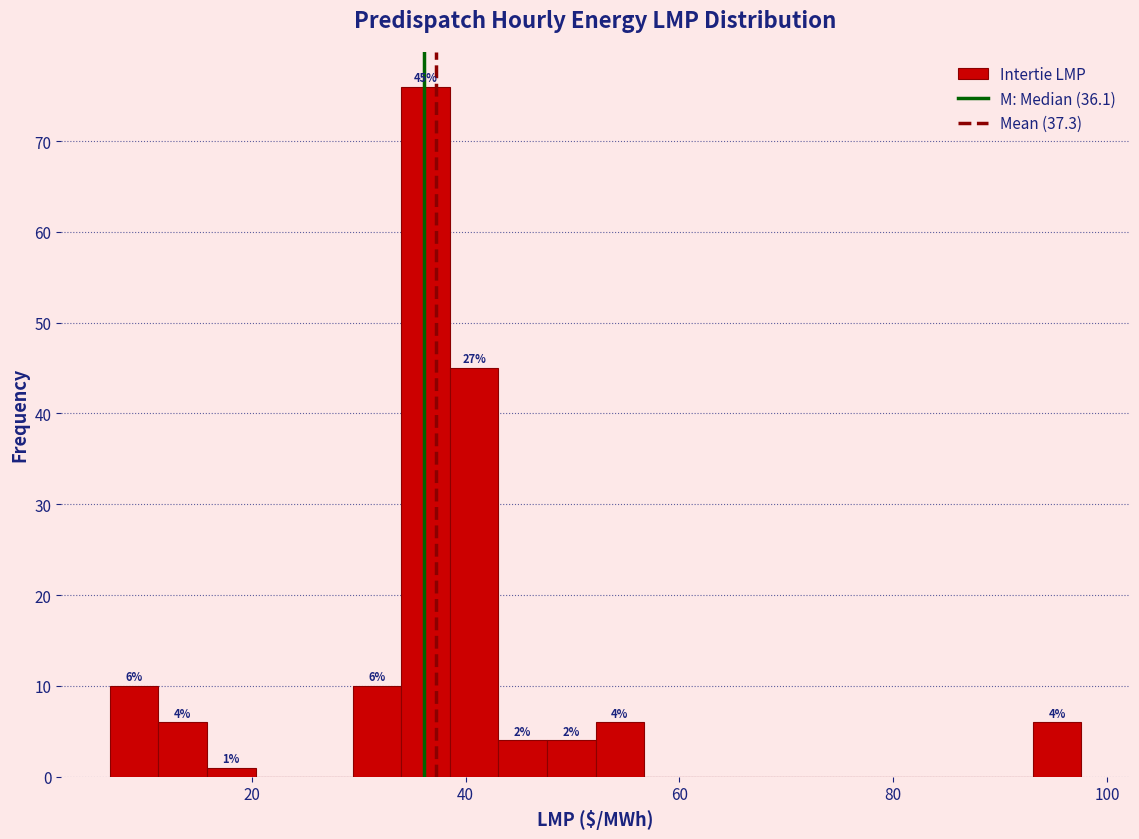

Read against the x-axis, roughly where is the centre of the tallest bar?

36